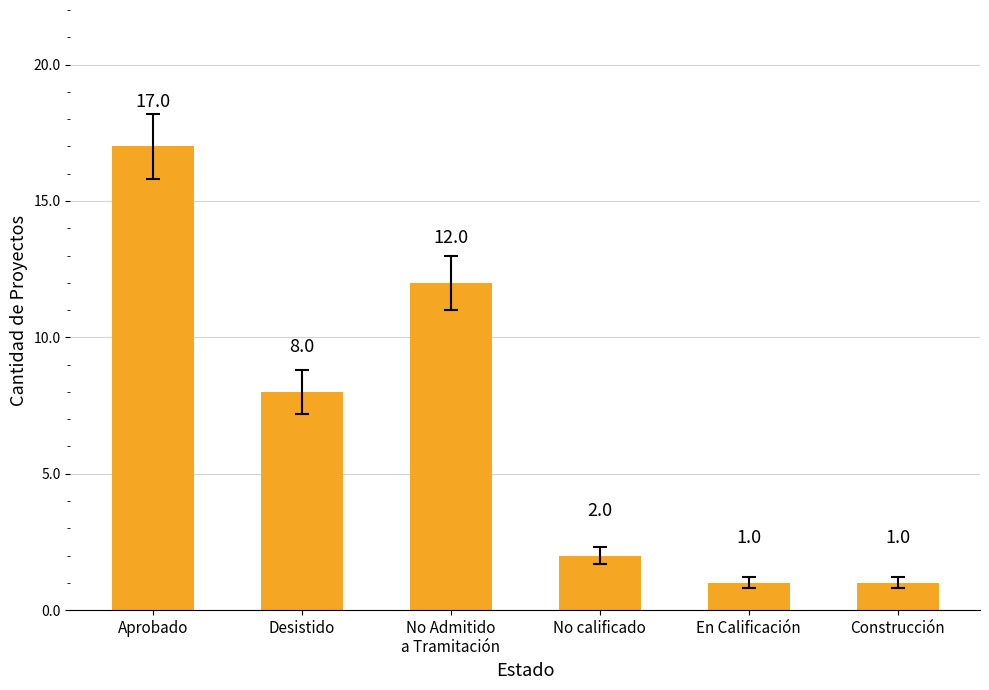

Count the number of data series in this chart.

1